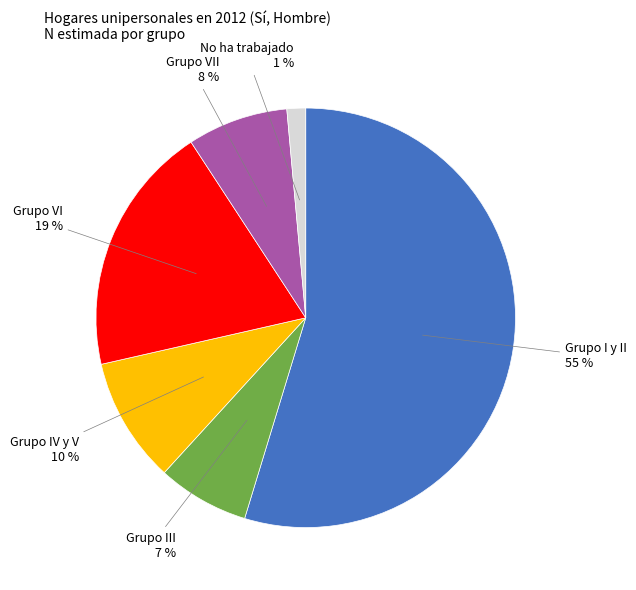

Is it true that Grupo VI is 19% of the pie?

True